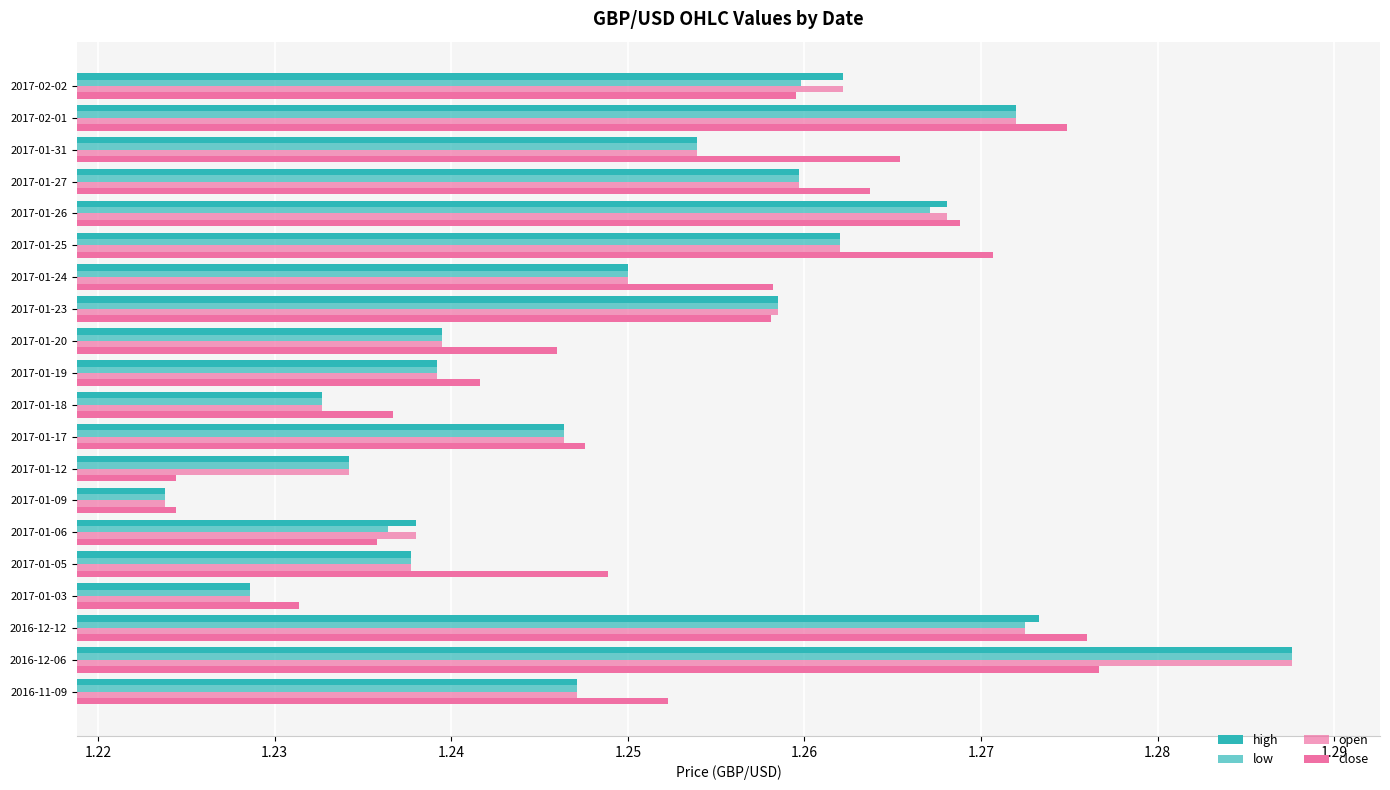

How many distinct data groups are displayed?

4